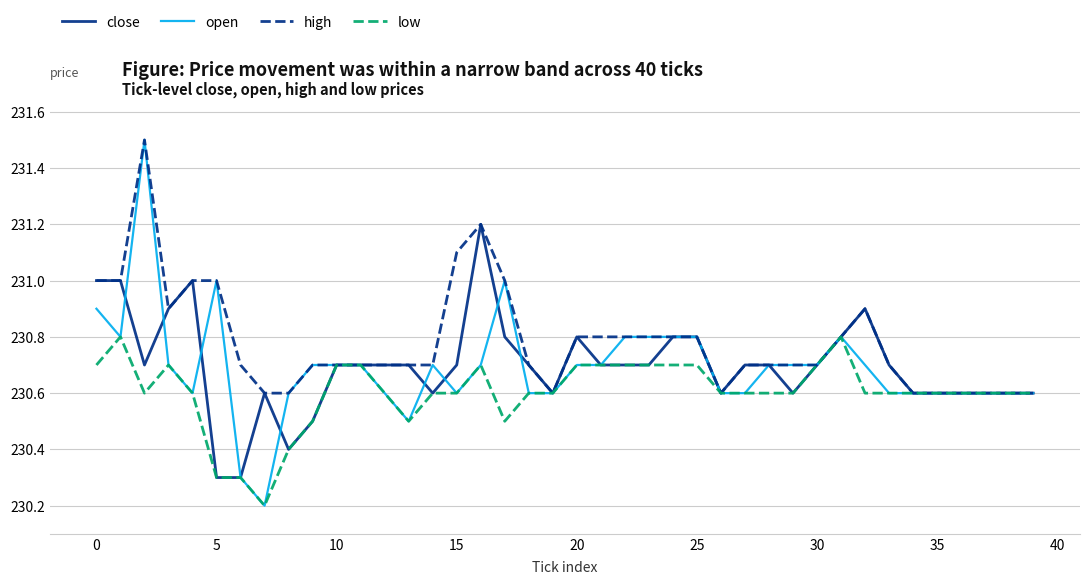

Count the number of data series in this chart.

4